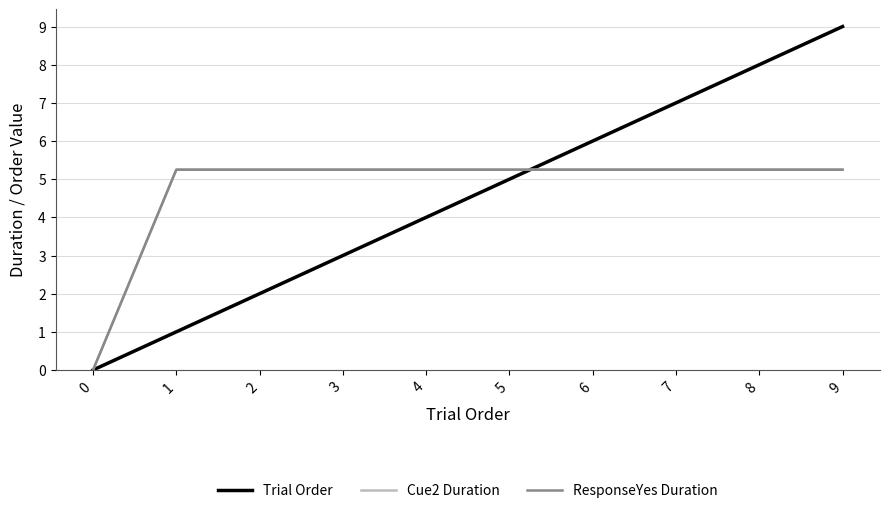

Is this an area chart (filled region under the line)?

No